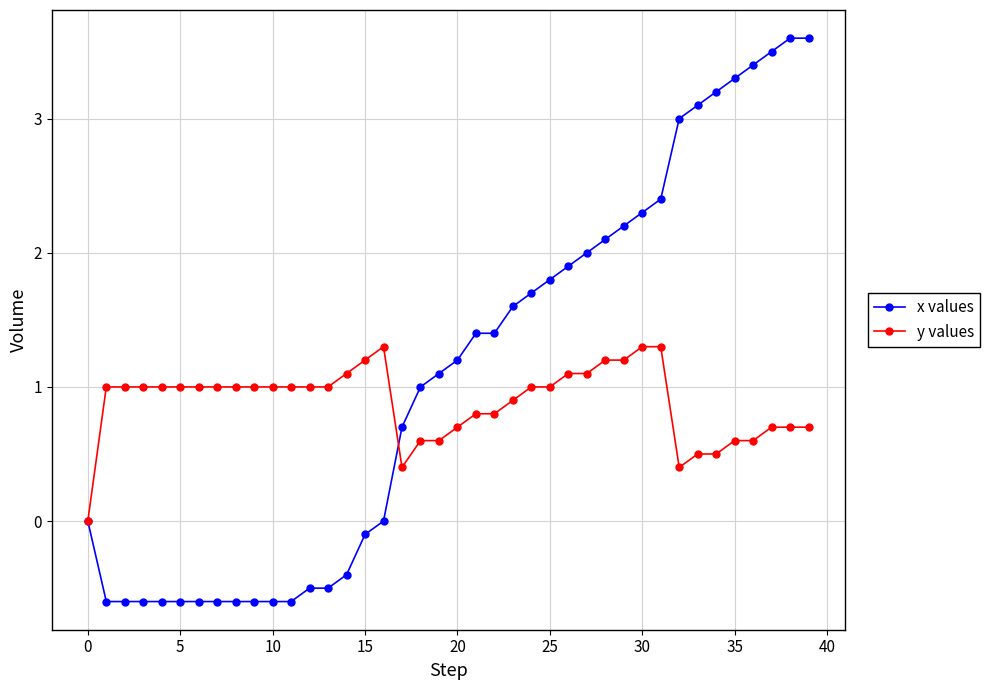

What is the highest value of the x values series?

3.6